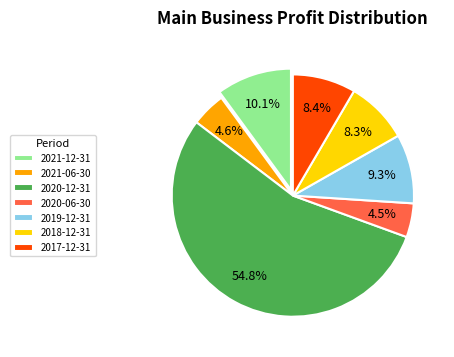

What portion of the pie excludes 2018-12-31?

91.7%